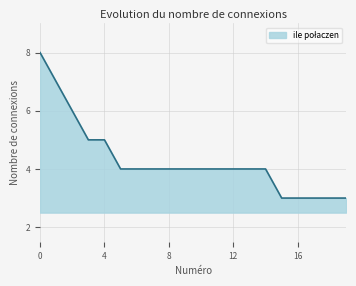

What is the smallest value displayed?

3